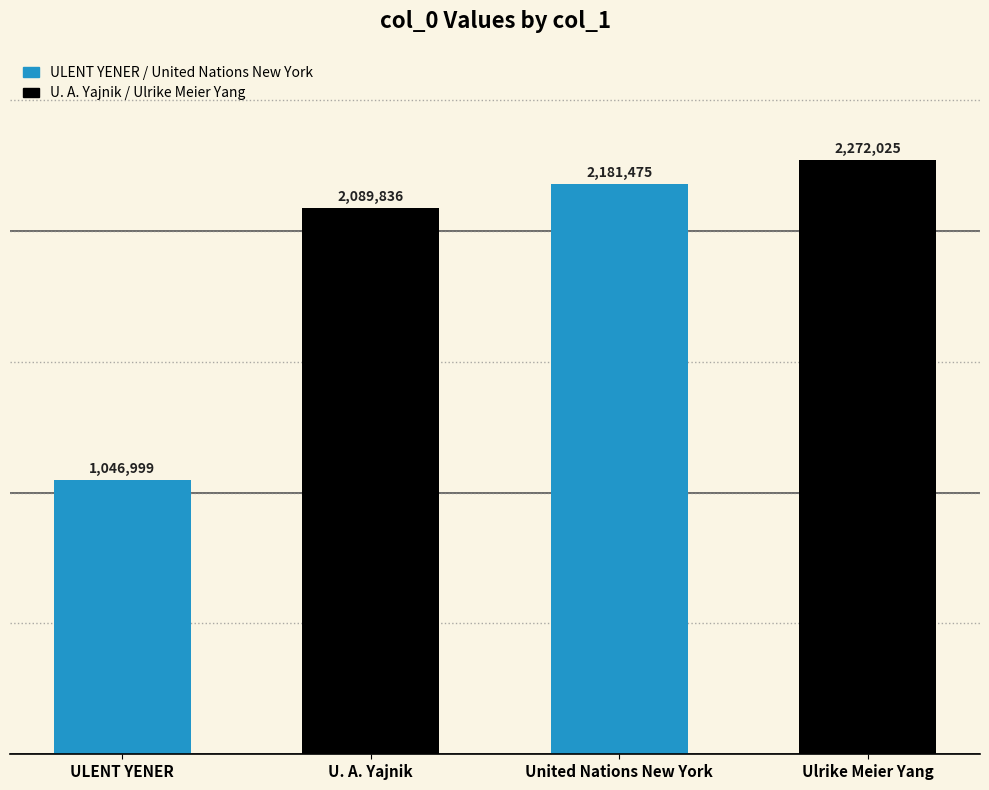

List the labels in order of value, largest first.

Ulrike Meier Yang, United Nations New York, U. A. Yajnik, ULENT YENER